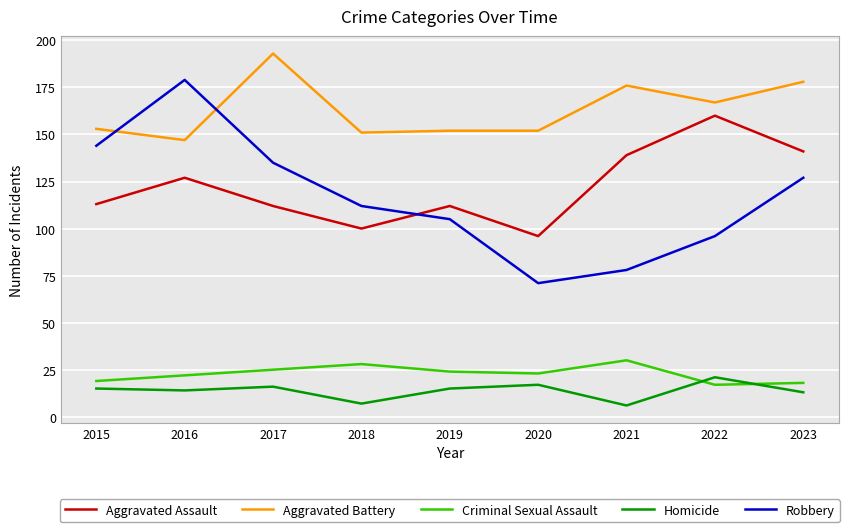

The Aggravated Assault series shows 112 at 2019. True or false?

True